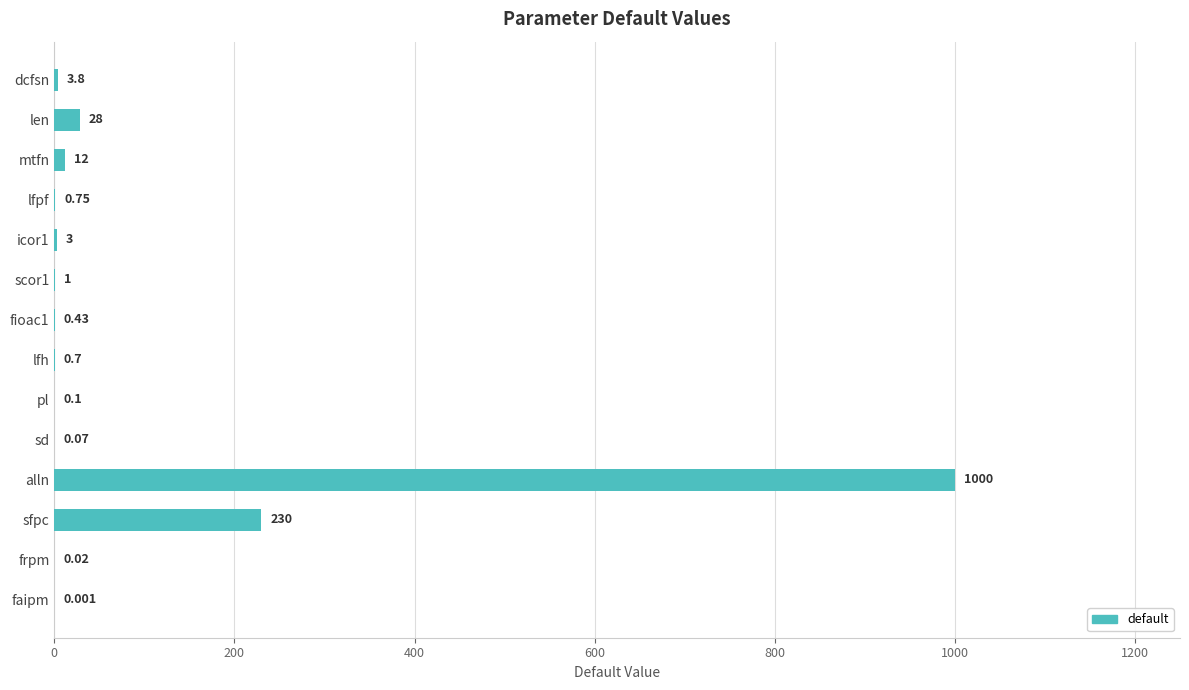

What is the sum of all values?

1279.9